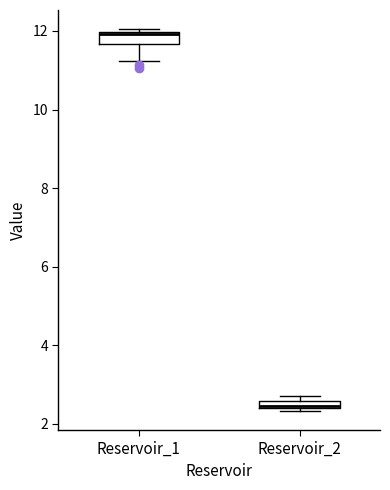

Where is the upper edge of the box for Reservoir_1 on the y-axis? The values are not printed on the chart, so give them approximately, as read against the axis.

12.0